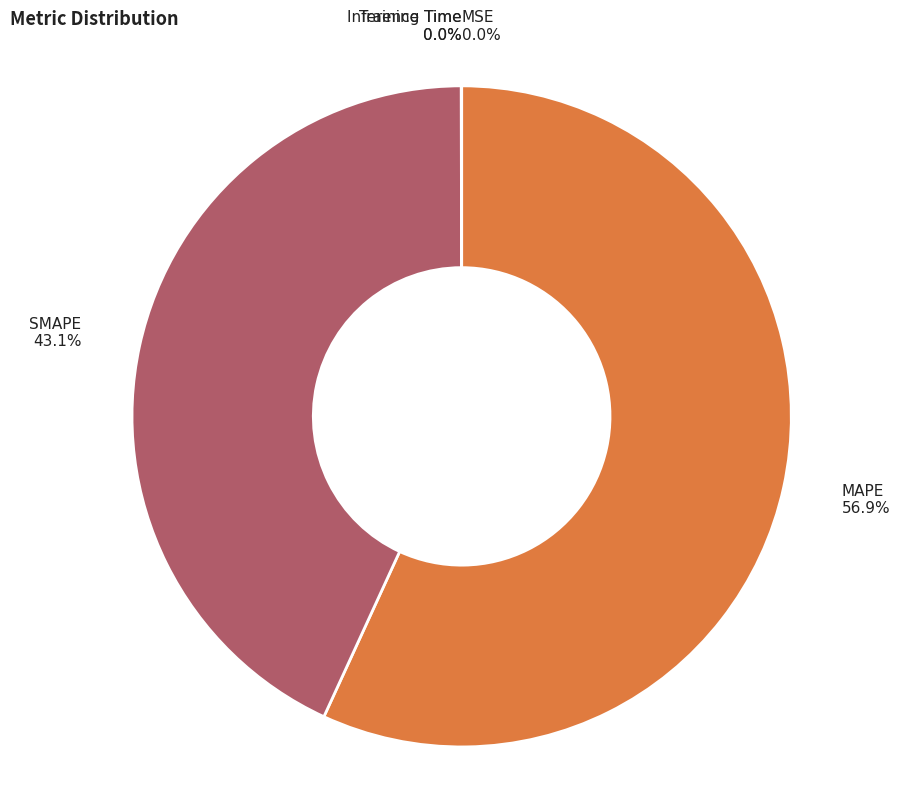

Which category has the biggest portion of the pie?

MAPE